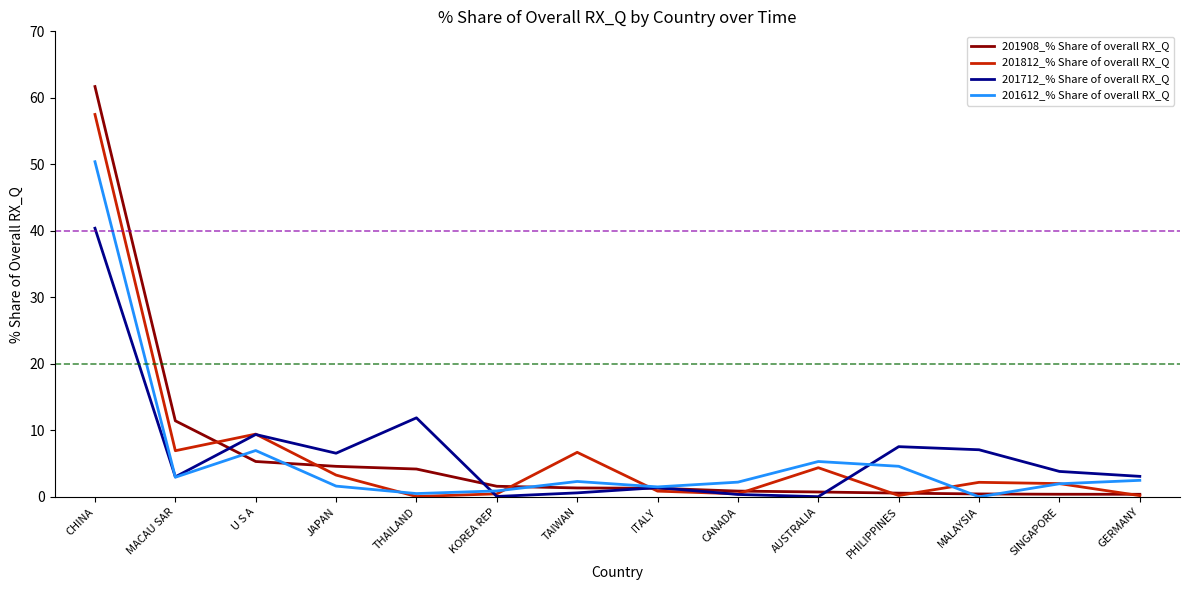

Where does the 201908_% Share of overall RX_Q series first go above 1?

CHINA